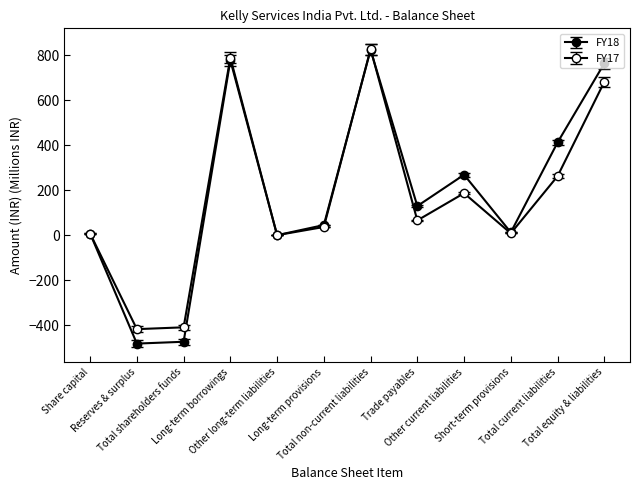

What is the difference between the maximum and minimum values in the FY17 series?

1243.0